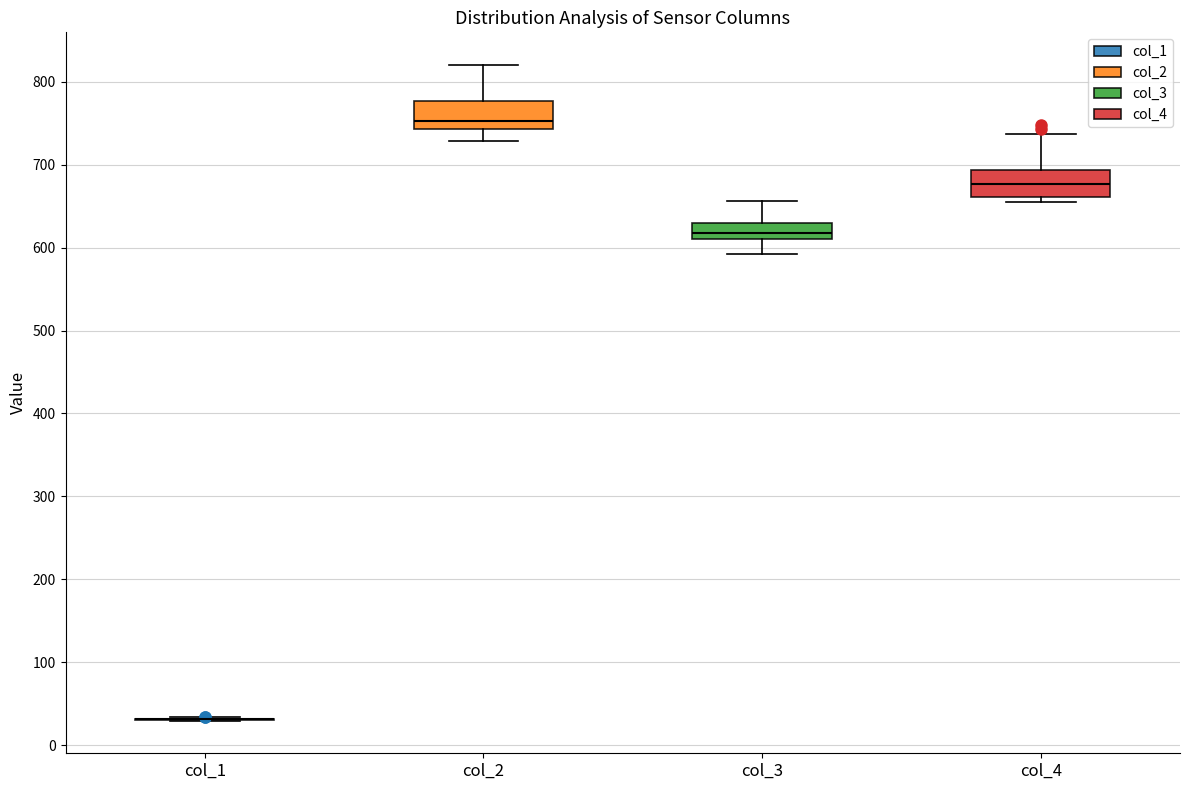

Where is the upper edge of the box for col_2 on the y-axis? The values are not printed on the chart, so give them approximately, as read against the axis.

780